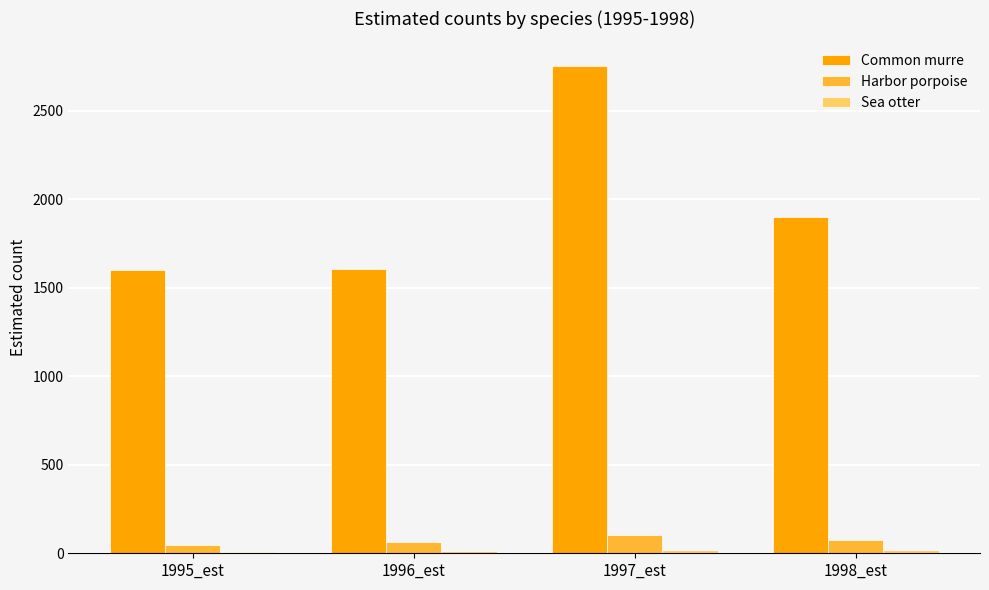

Which series changed the most between 1995_est and 1998_est?

Common murre